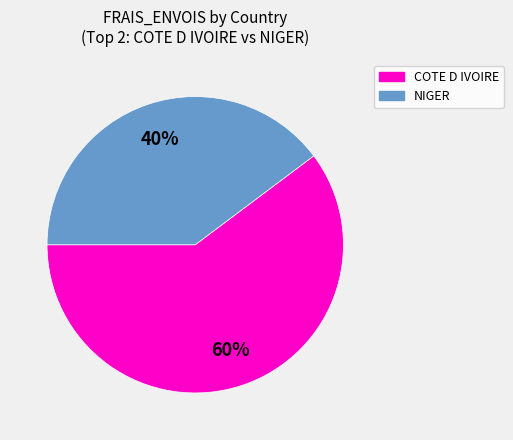

Is there any slice that represents more than half of the pie?

Yes